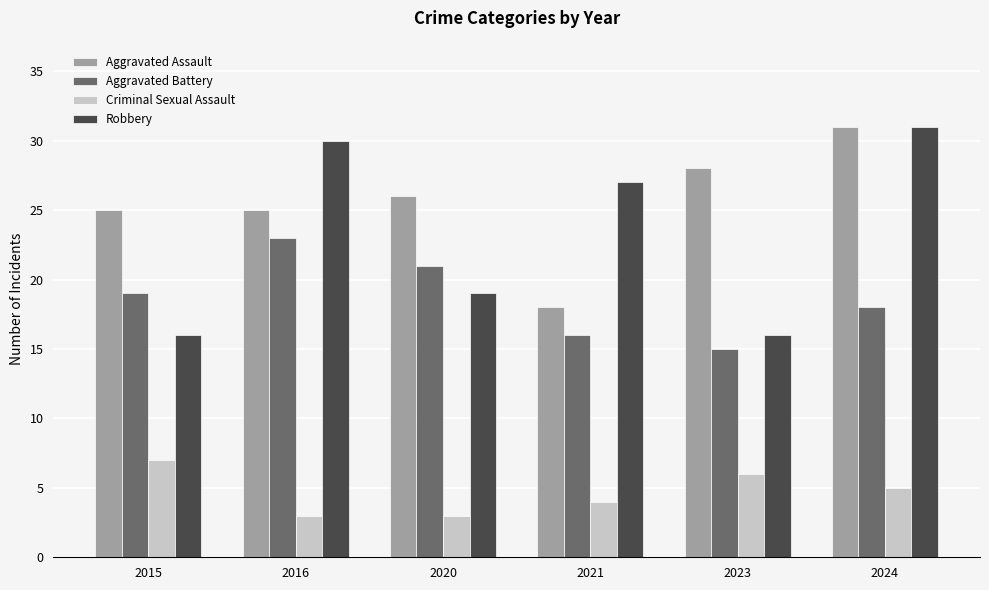

Which series has the widest spread of values?

Robbery